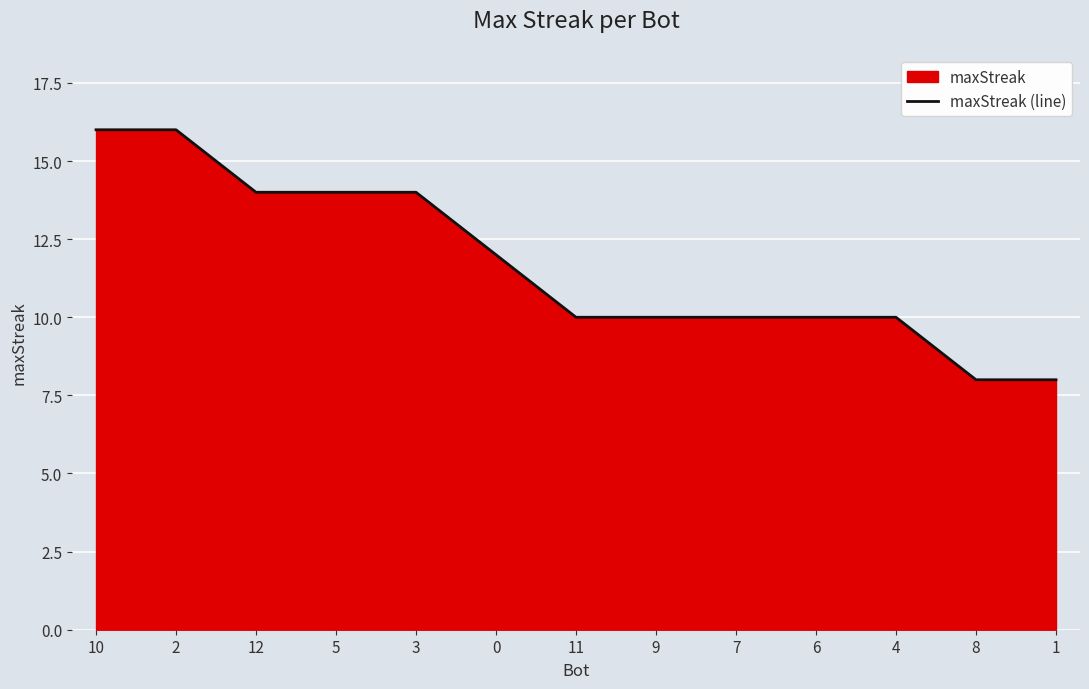

List the labels in order of value, smallest first.

8, 1, 11, 9, 7, 6, 4, 0, 12, 5, 3, 10, 2